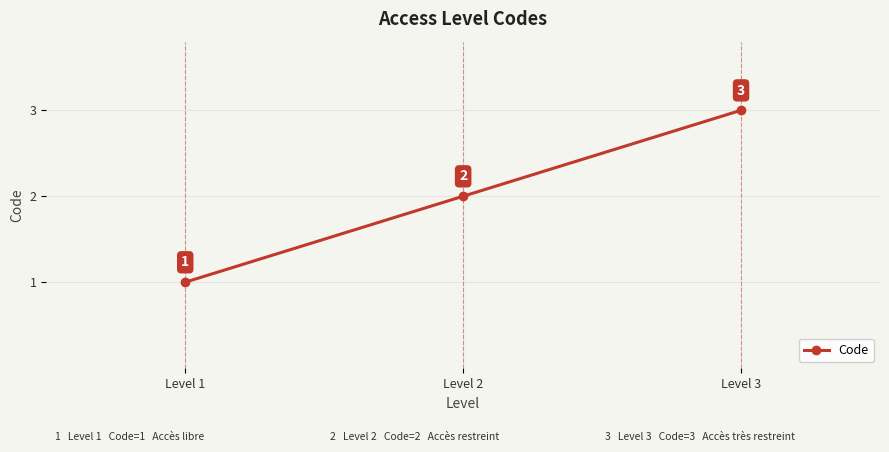

How many data points are less than 2?

1